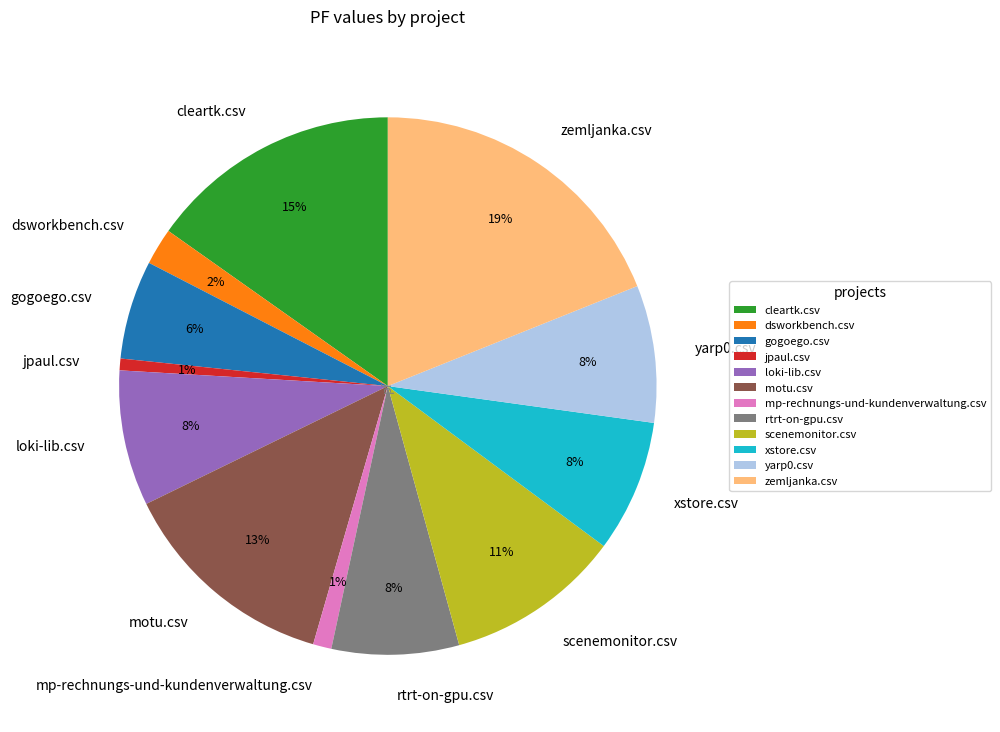

Which slice is the largest?

zemljanka.csv